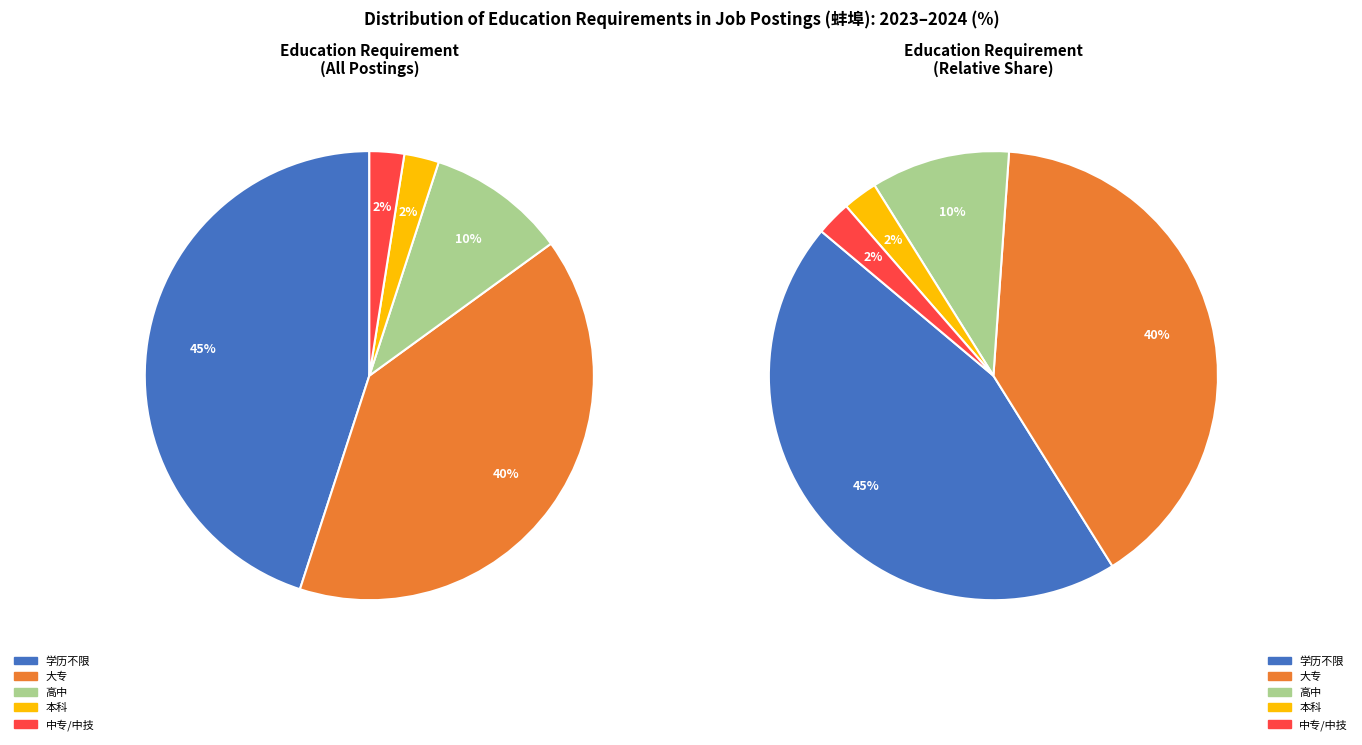

To the nearest percent, what is the combined percentage of 大专 and 高中?

50%